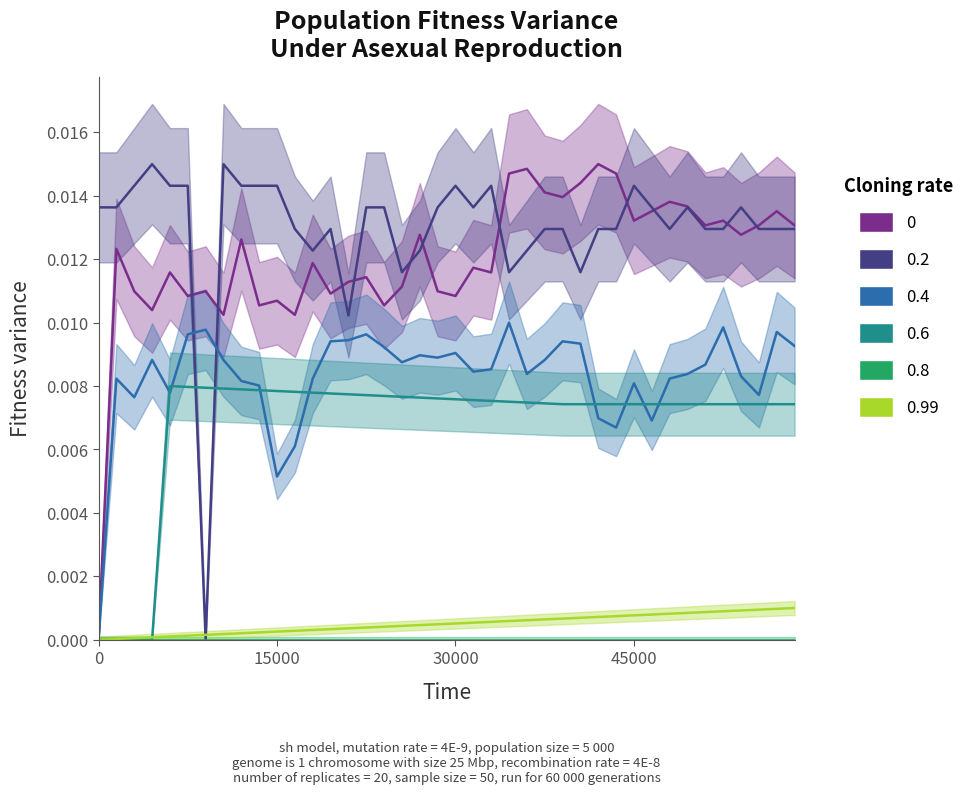

At which category is the sum across all series the highest?

38